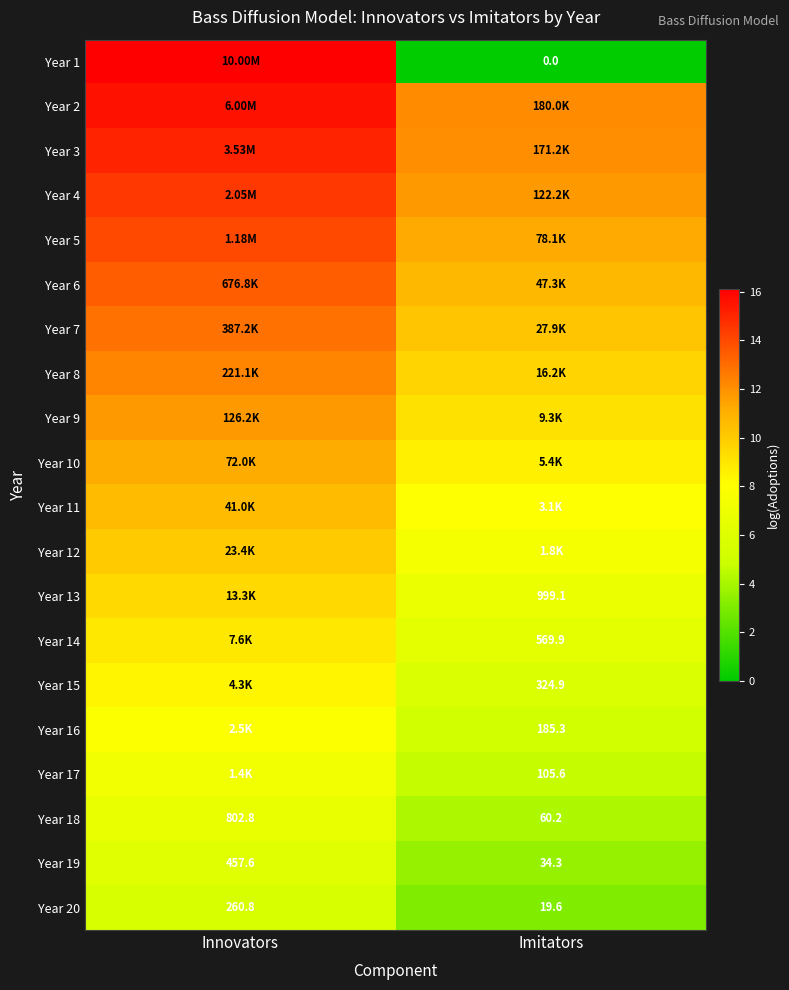

At which label does Year 20 first exceed 260?

Innovators